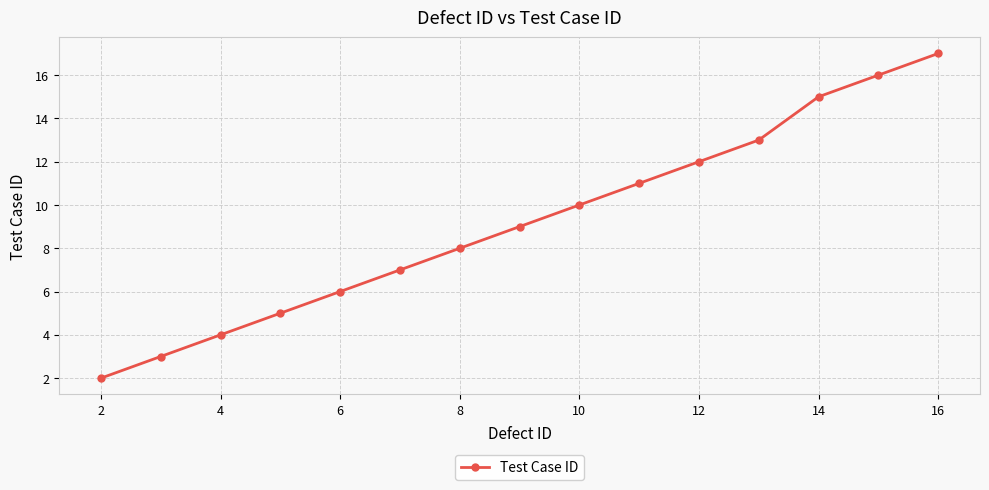

What is the maximum value shown in the chart?

17